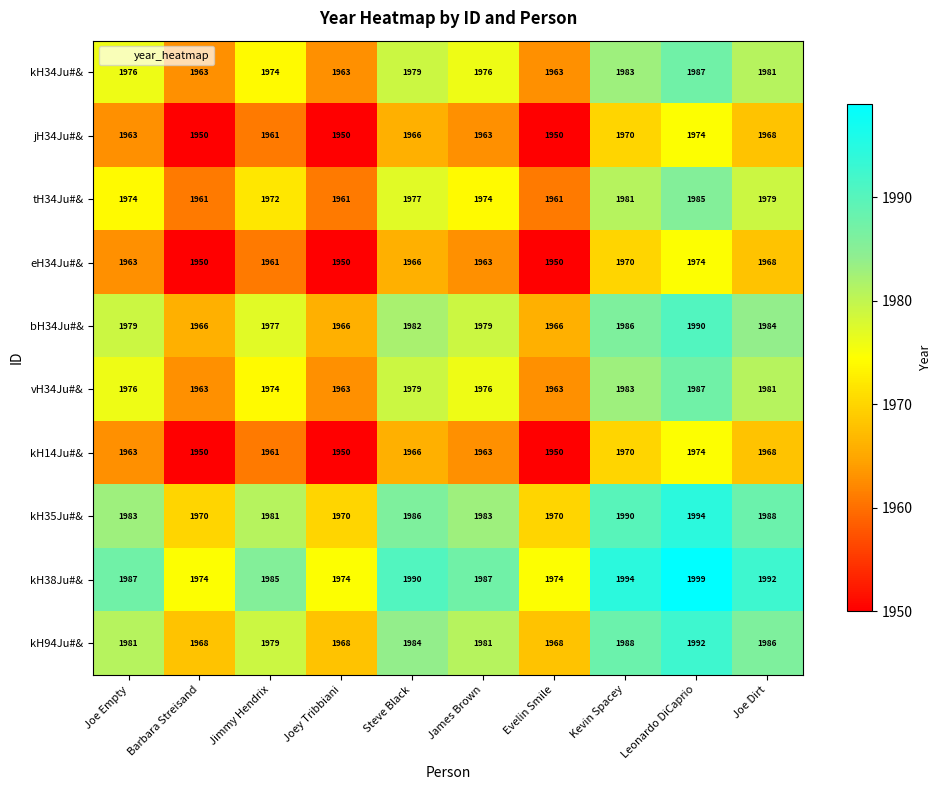

Which category has the highest value across all series?

Leonardo DiCaprio